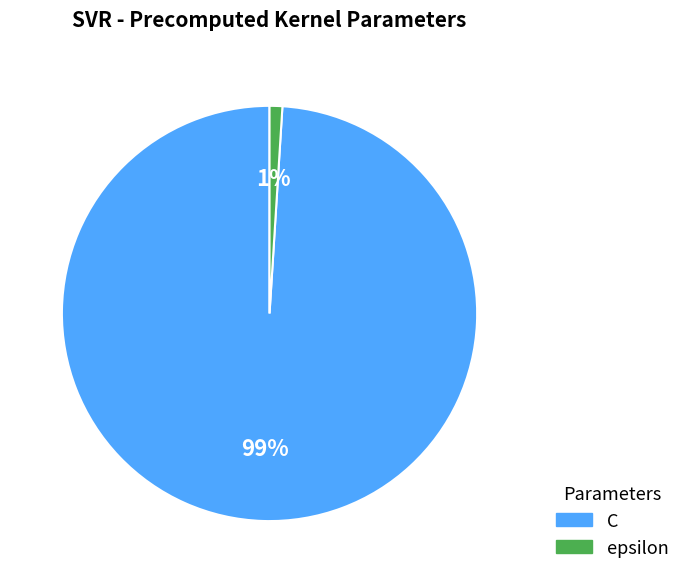

Is the sum of epsilon and C greater than half?

Yes